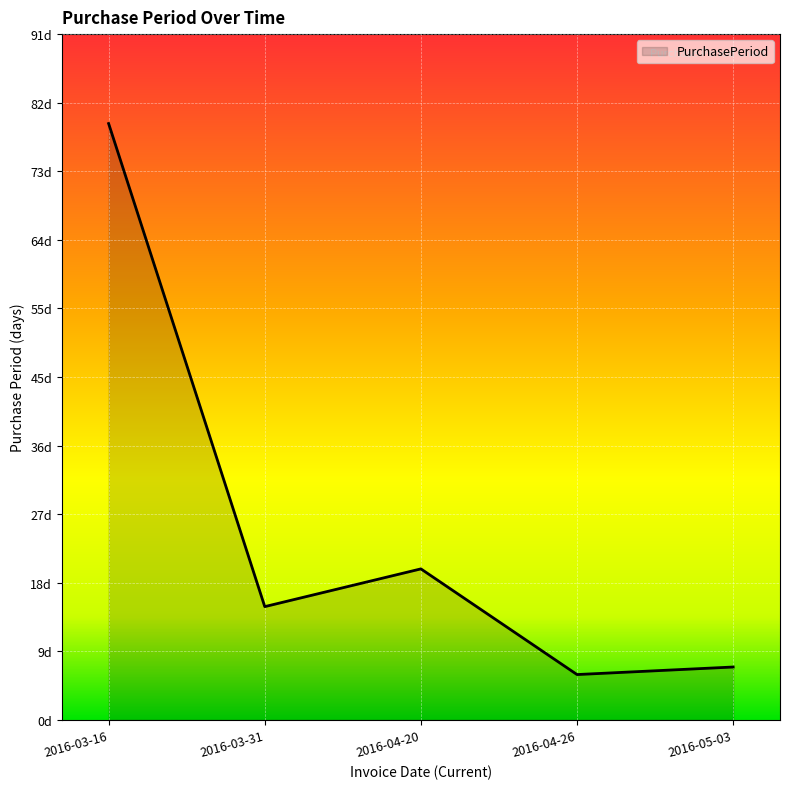

At which label is the value closest to 42?

2016-04-20